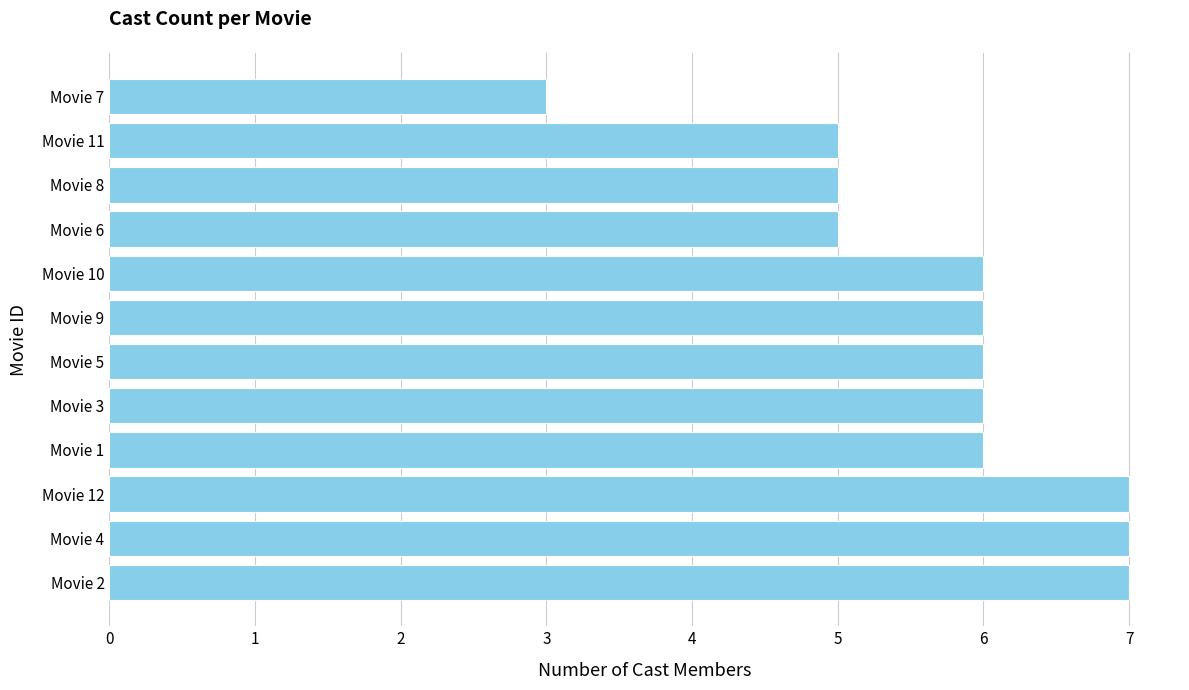

Between Movie 12 and Movie 8, which is larger?

Movie 12